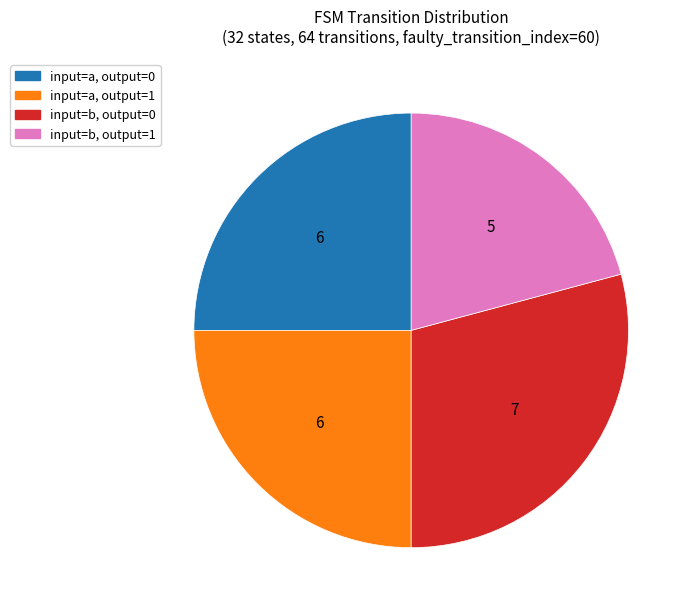

How many slices are in this pie chart?

4